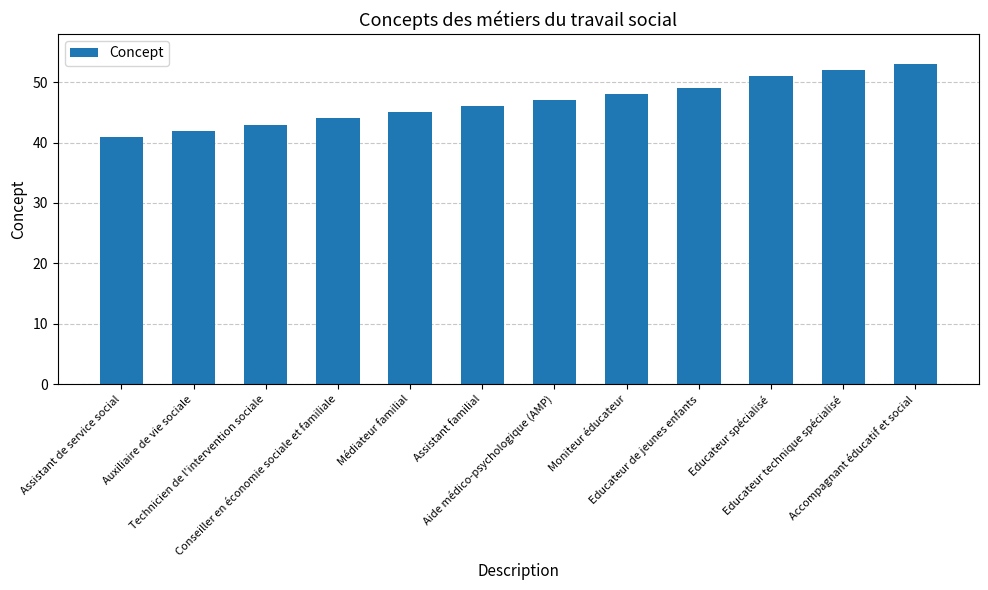

Between Médiateur familial and Accompagnant éducatif et social, which is larger?

Accompagnant éducatif et social